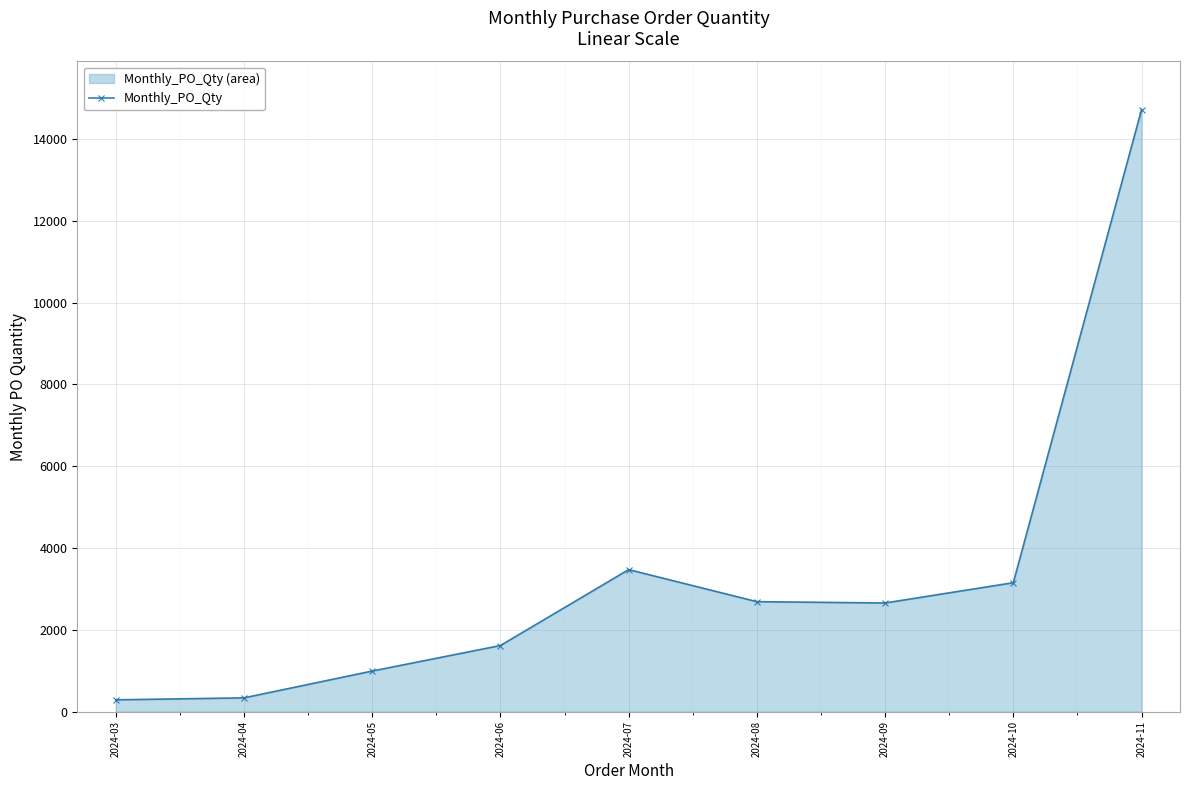

The value at 2024-04 is 593. True or false?

False